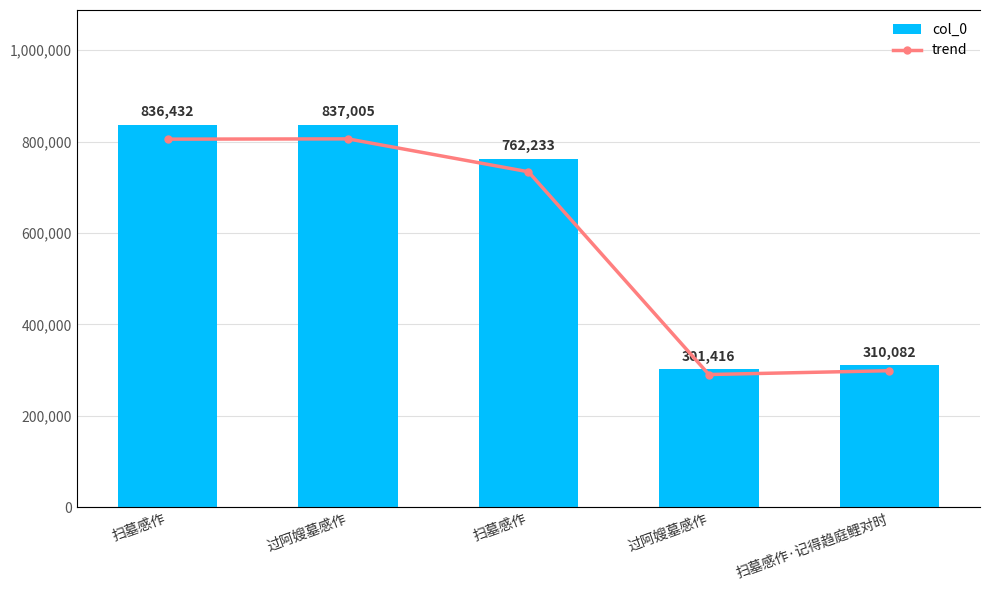

Rank the series at 扫墓感作 from lowest to highest value.

col_0, trend